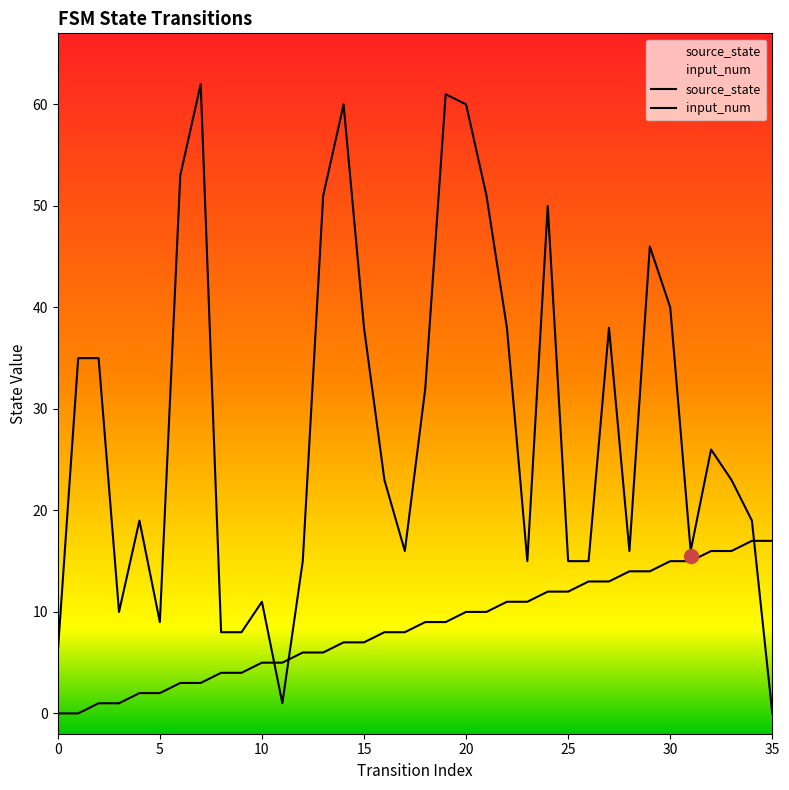

Reading left to right, extract all data points from this chart.

source_state: 0	0	1	1	2	2	3	3	4	4	5	5	6	6	7	7	8	8	9	9	10	10	11	11	12	12	13	13	14	14	15	15	16	16	17	17
input_num: 6	35	35	10	19	9	53	62	8	8	11	1	15	51	60	38	23	16	32	61	60	51	38	15	50	15	15	38	16	46	40	16	26	23	19	0